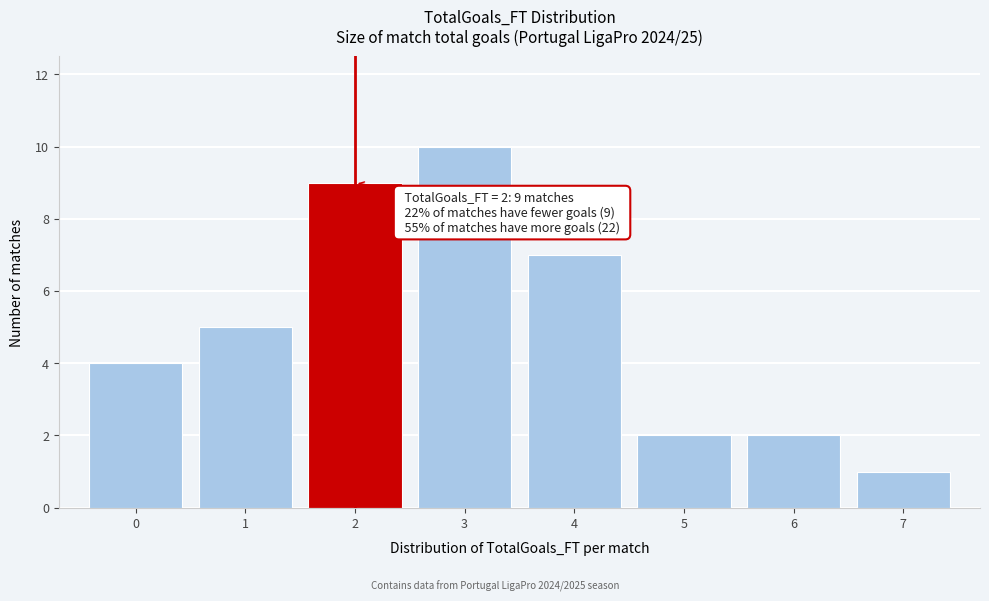

Reading right to left, extract all data points from this chart.

7=1	6=2	5=2	4=7	3=10	2=9	1=5	0=4